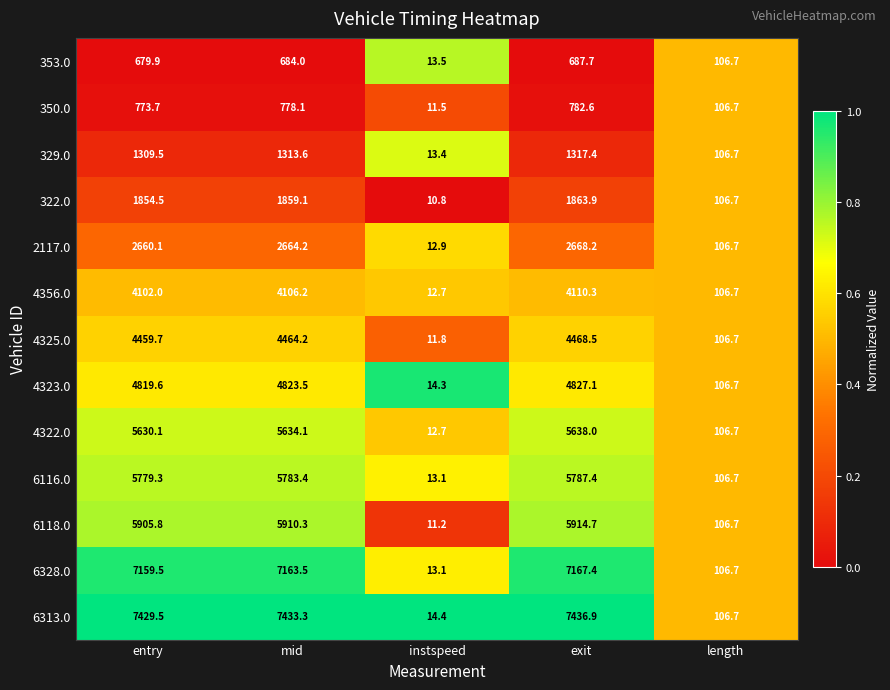

List the series in order of their peak value, highest first.

6313.0, 6328.0, 6118.0, 6116.0, 4322.0, 4323.0, 4325.0, 4356.0, 2117.0, 322.0, 329.0, 350.0, 353.0